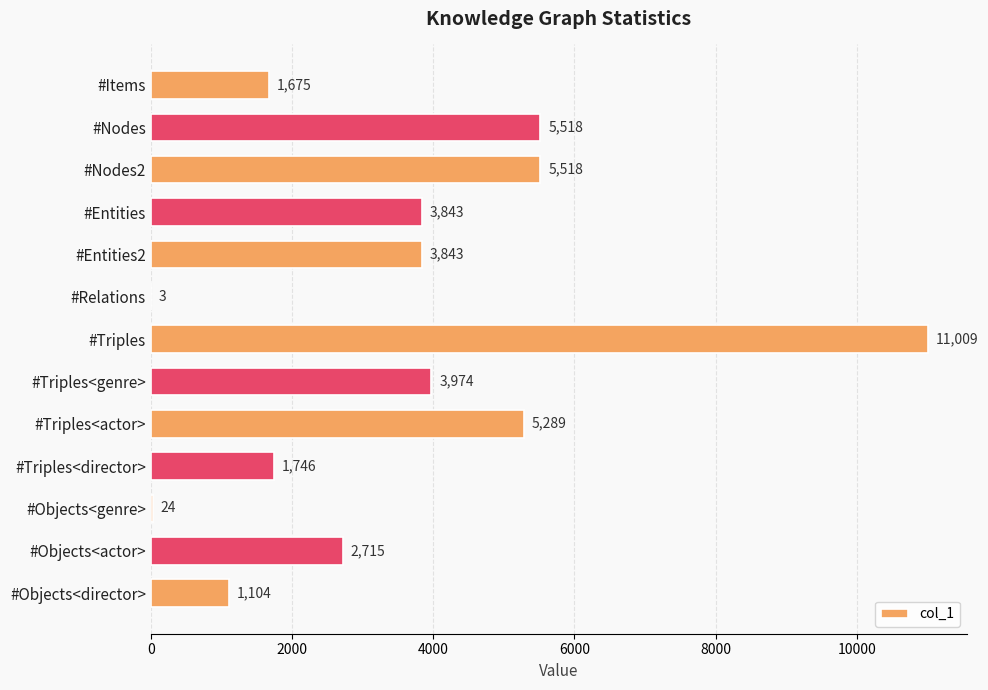

Read the value at #Items, to the nearest 100.

1700